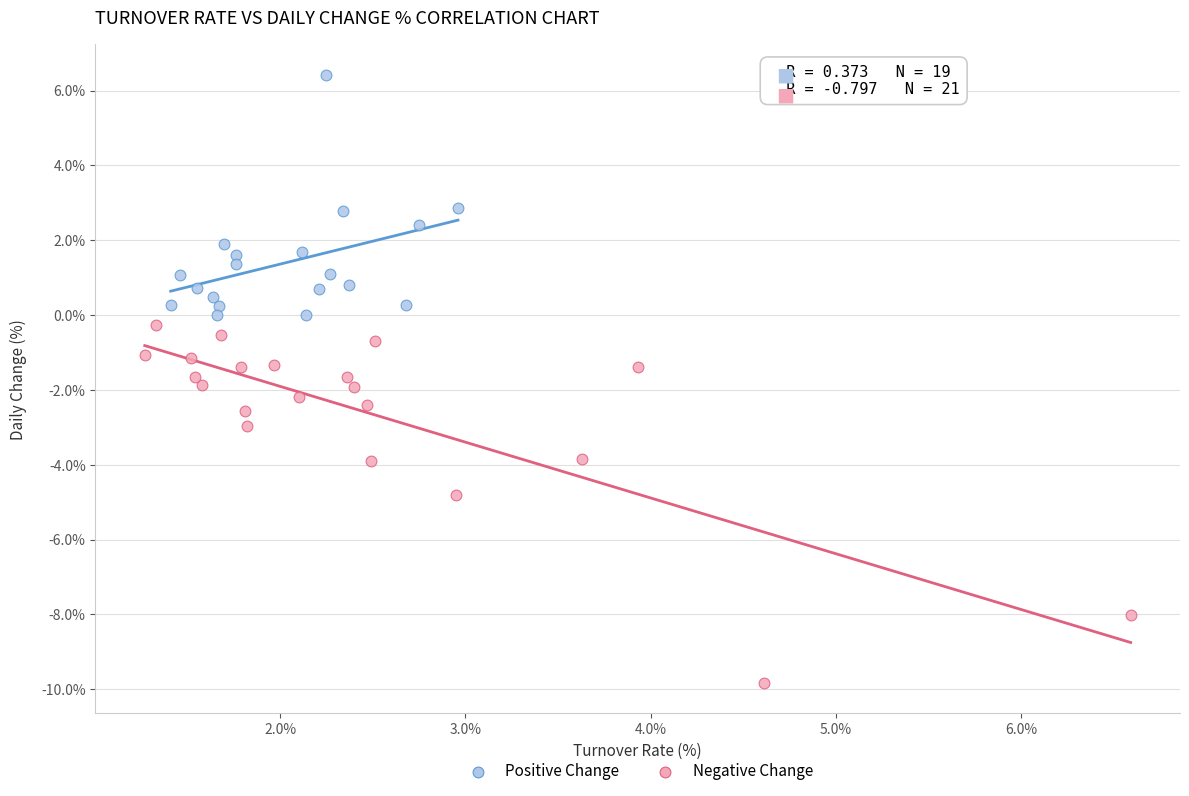

Which series has the largest Y range (max minus min)?

Negative Change